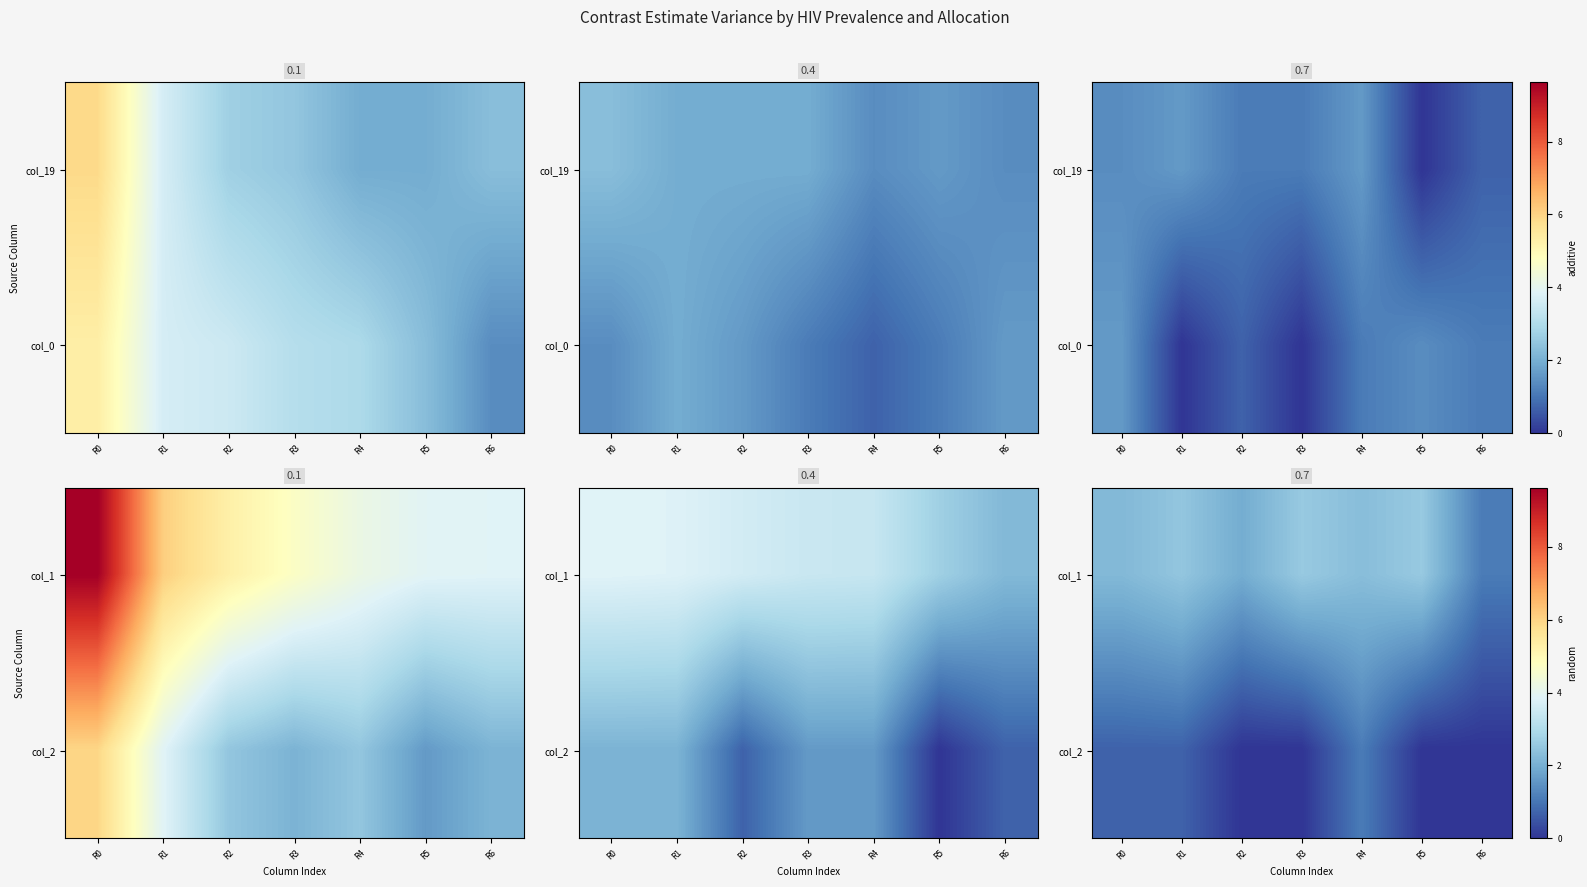

Is it true that col_2 equals 0.3 at R0?

False